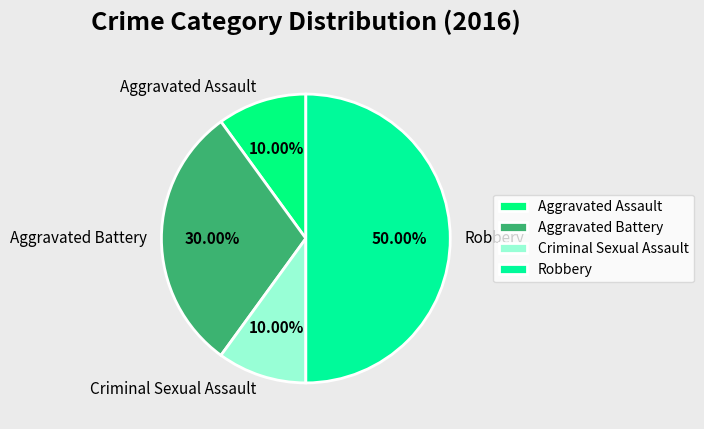

How many segments does this pie chart have?

4